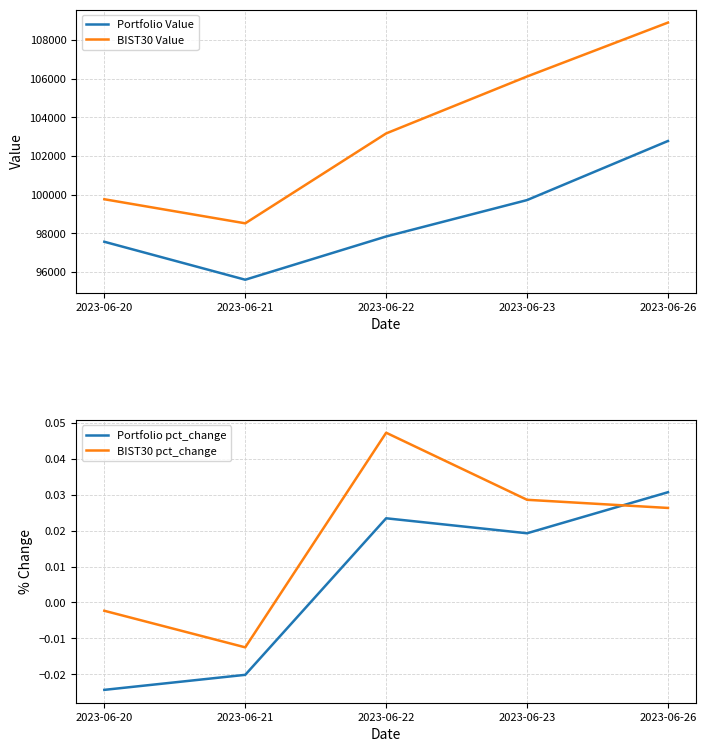

True or false: Portfolio pct_change and BIST30 Value cross at least once.

False